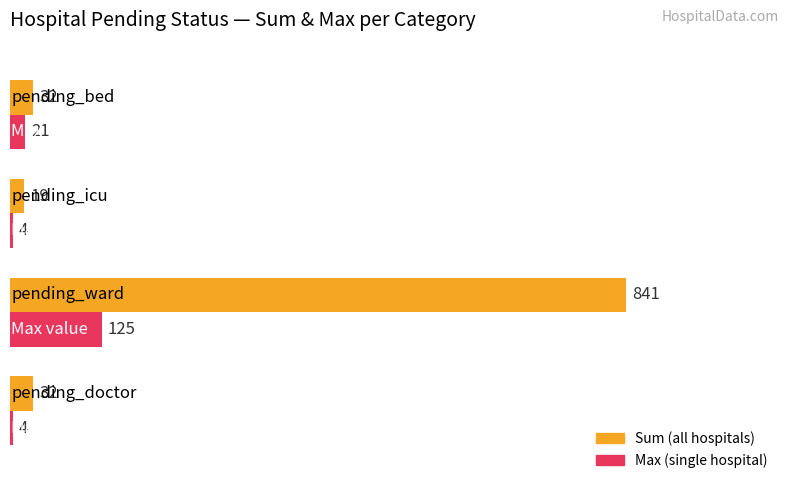

What is the spread (max minus min) of values at pending_doctor?

28